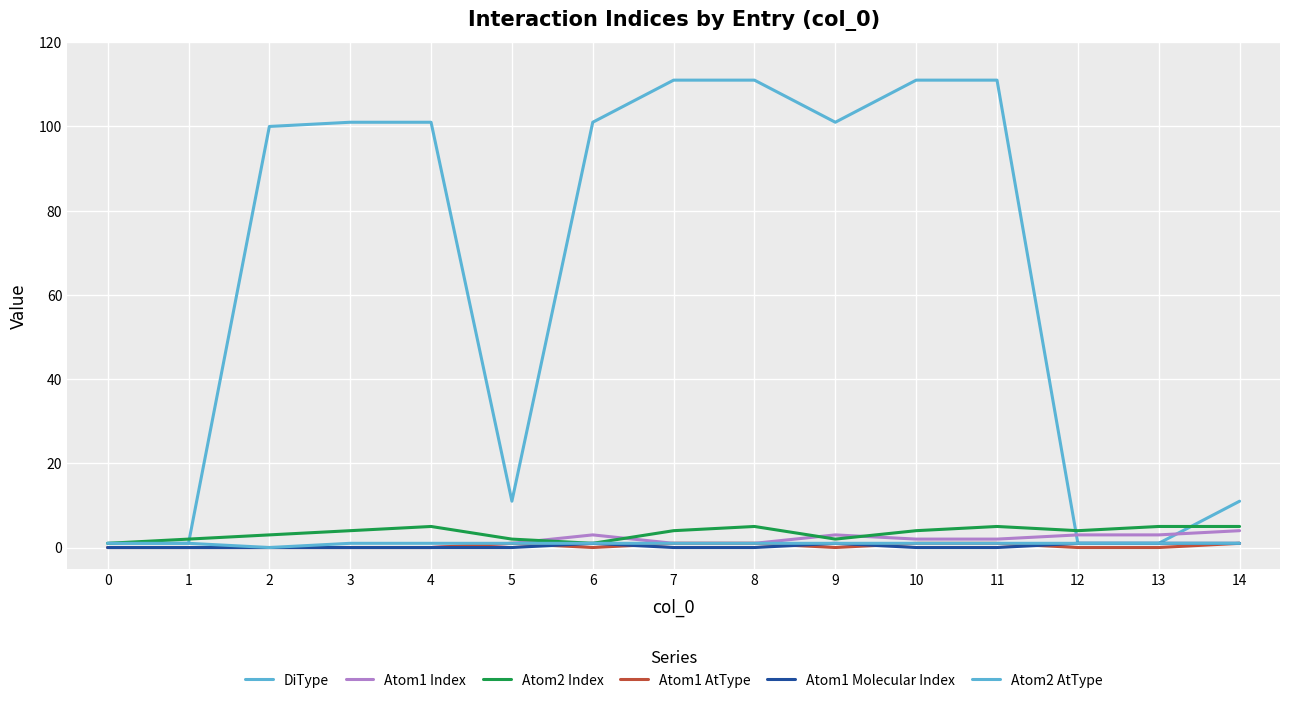

How many lines are shown in the chart?

6